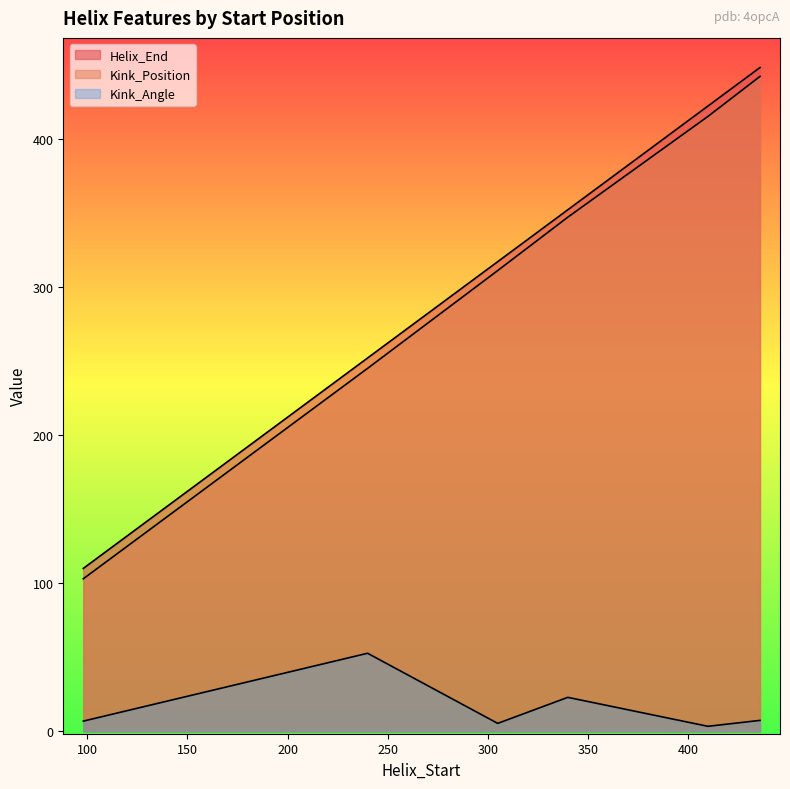

Reading right to left, what are all the values shown in this chart?

Helix_End: 436=448.0	410=422.0	340=352.0	305=317.0	240=252.0	98=110.0
Kink_Position: 436=442.0	410=415.0	340=347.0	305=311.0	240=245.0	98=103.0
Kink_Angle: 436=7.4	410=3.4	340=23.0	305=5.4	240=52.7	98=6.9